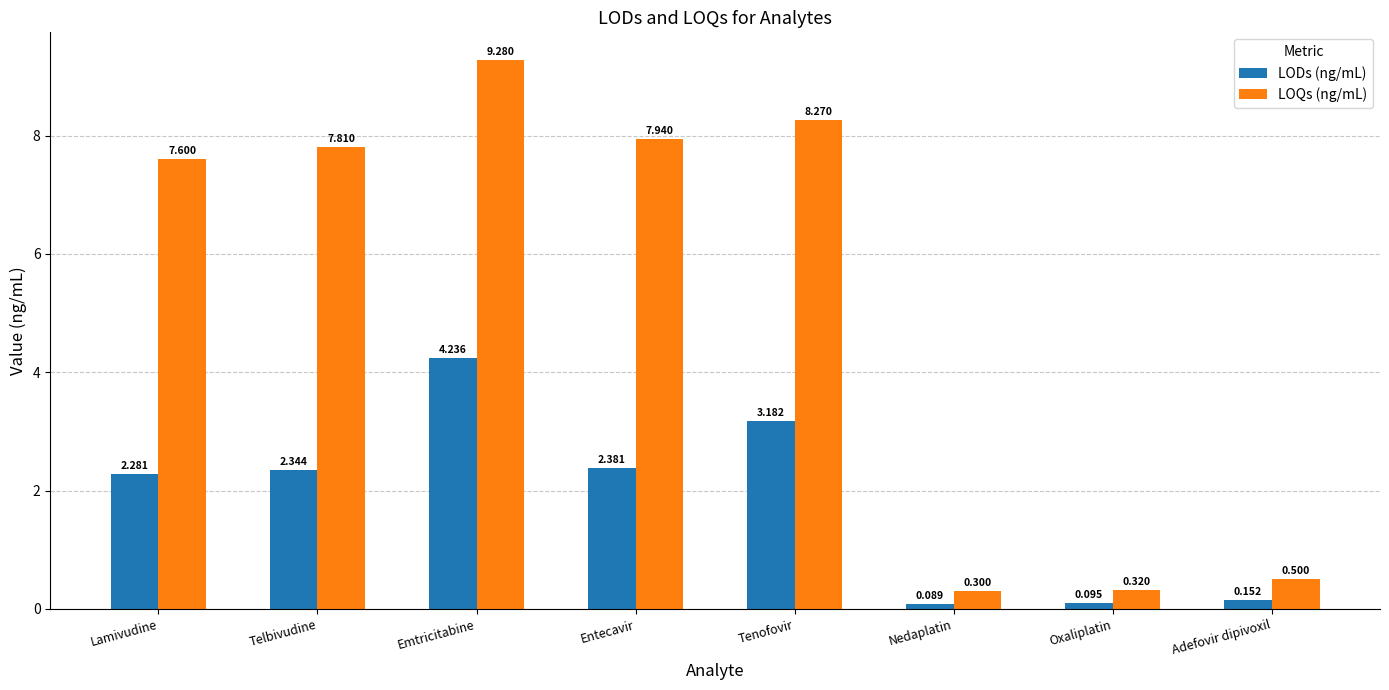

Count the number of categories in the chart.

8